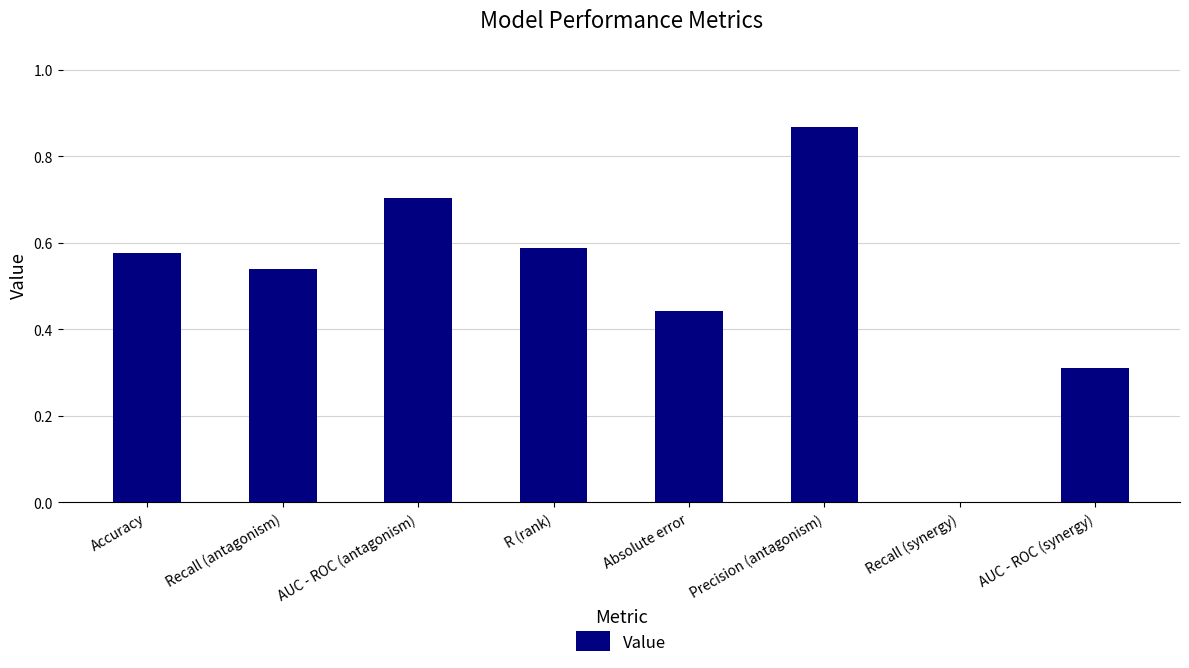

What is the sum of the values at R (rank) and Recall (antagonism)?

1.1